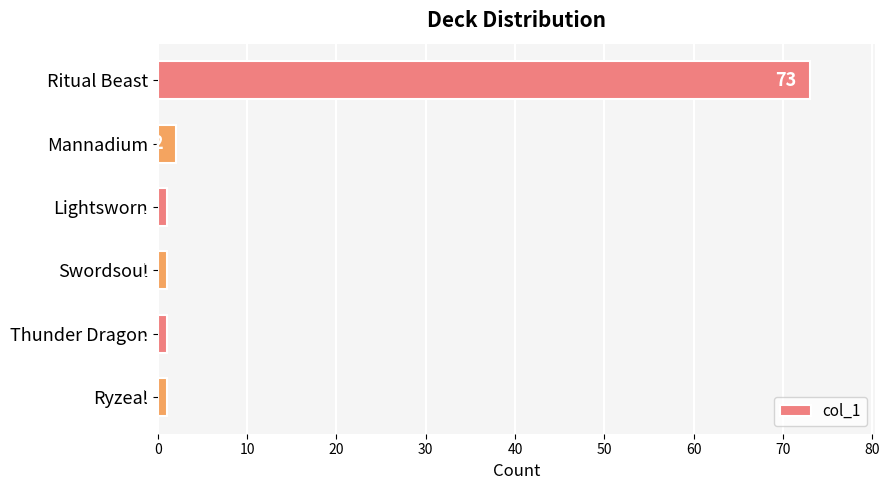

The value at Lightsworn is 1. True or false?

True